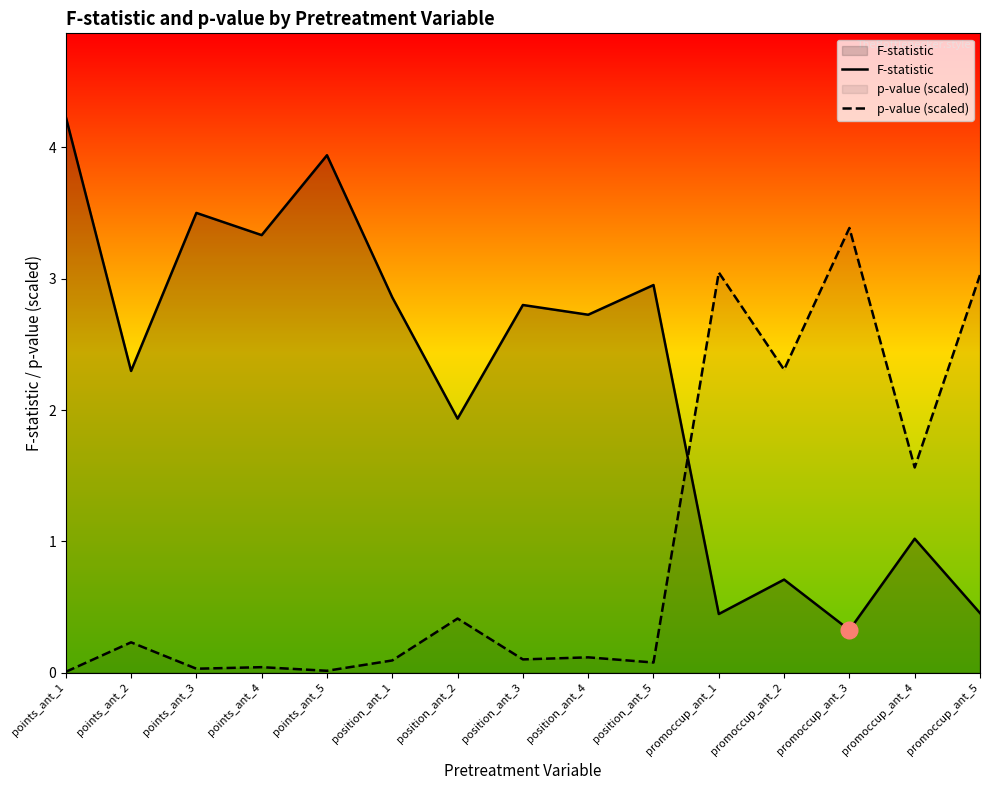

Where is the first local minimum for p-value (scaled)?

points_ant_3